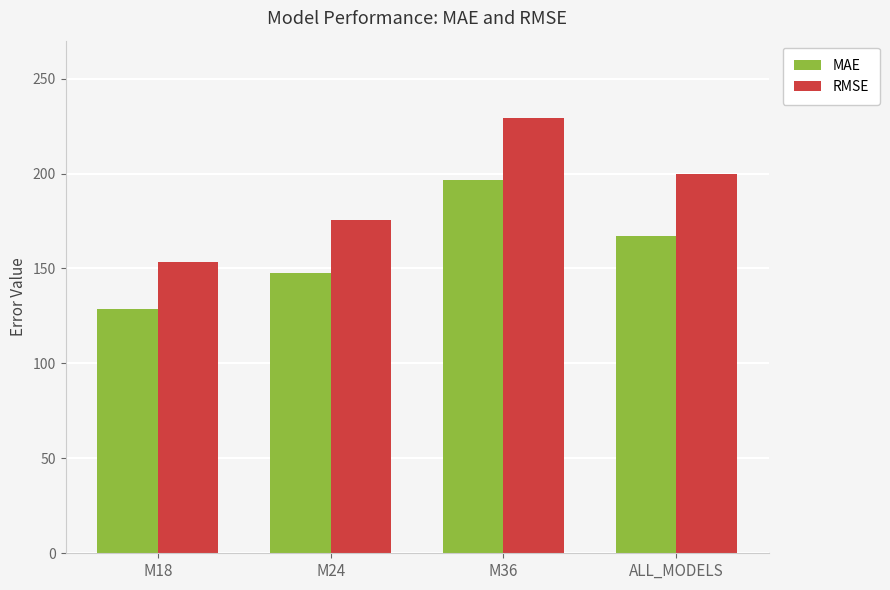

True or false: MAE has a value of 257.2 at M36.

False